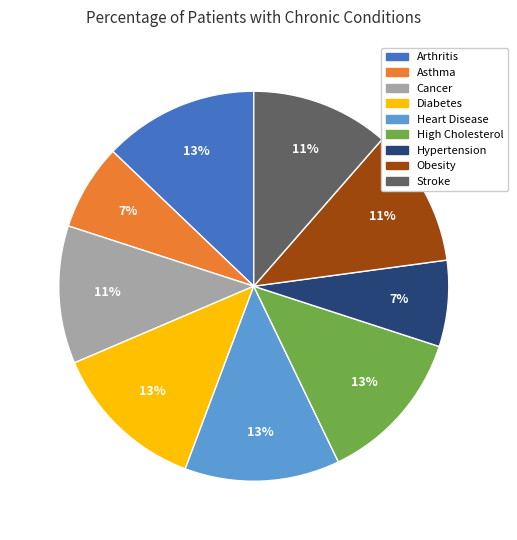

To the nearest percent, what is the difference between the Cancer and Asthma slice percentages?

4%